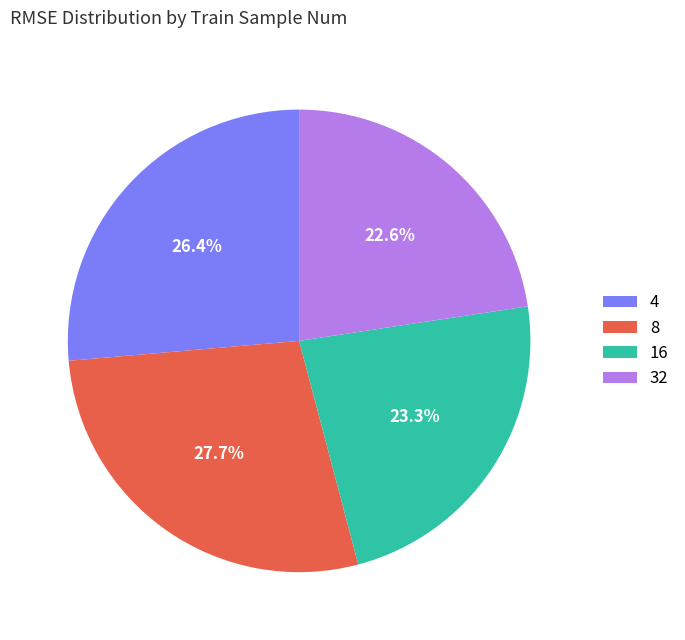

How many slices are in this pie chart?

4